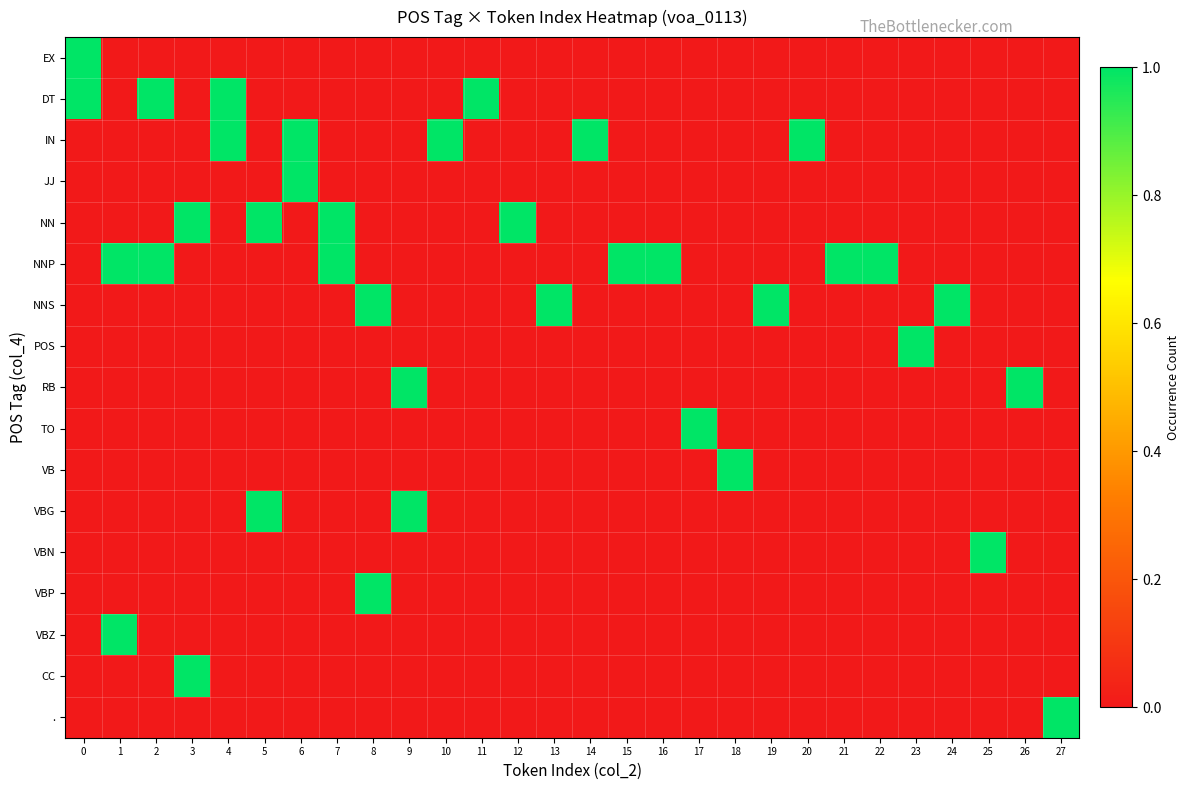

At how many categories does at least one series exceed 0?

28